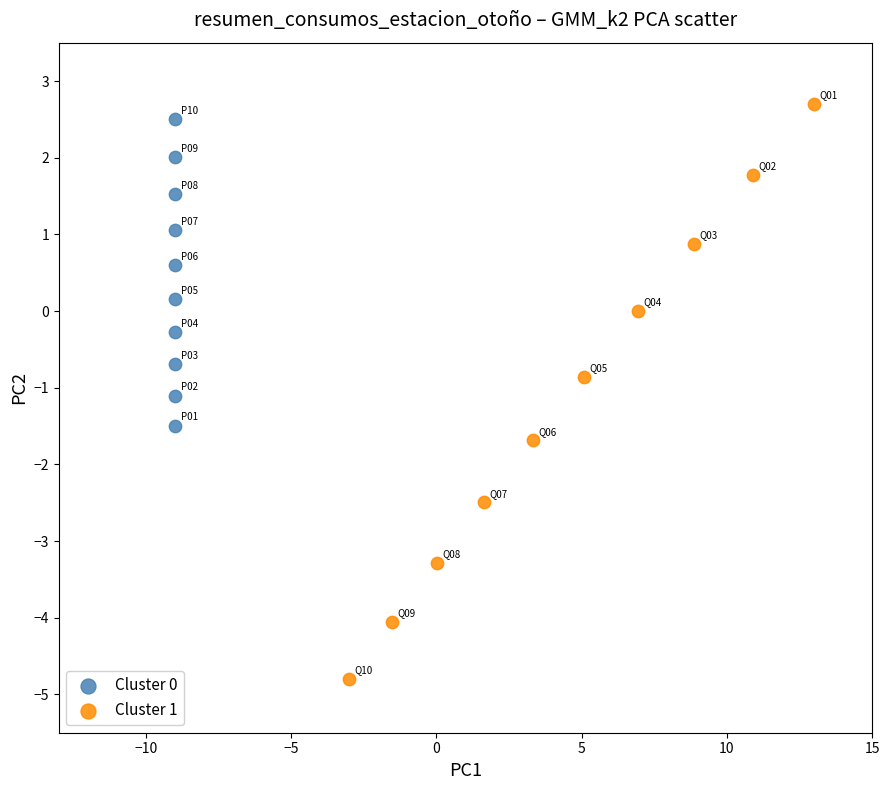

Which series has the widest spread of Y values?

Cluster 1